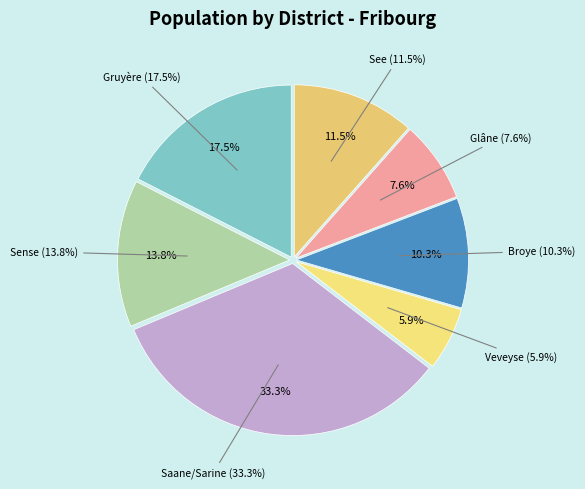

To the nearest percent, what is the combined percentage of See and Glâne?

19%